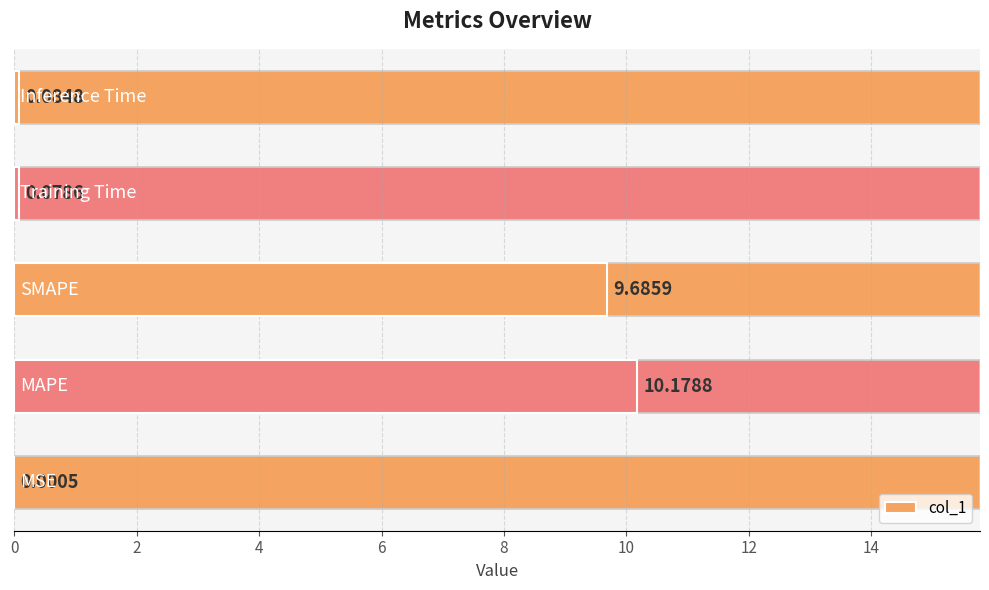

What is the sum of all values?

20.0